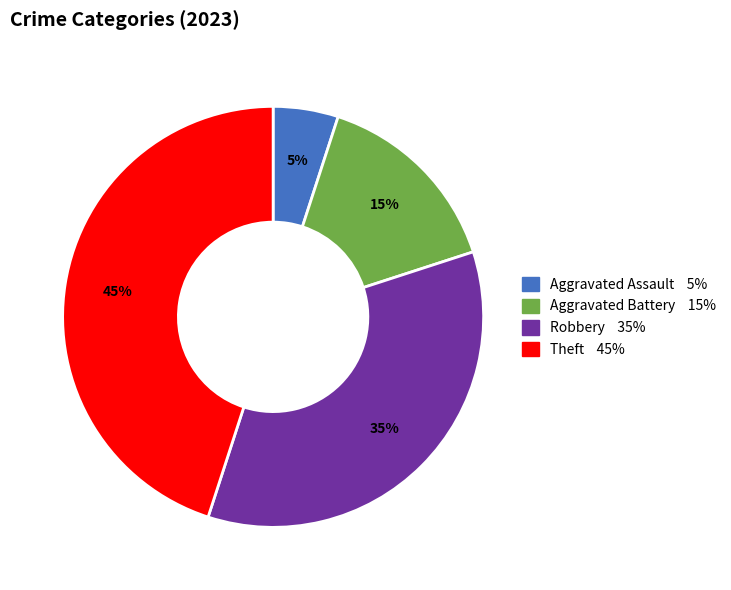

To the nearest percent, what is the difference between the largest and smallest slice percentages?

40%